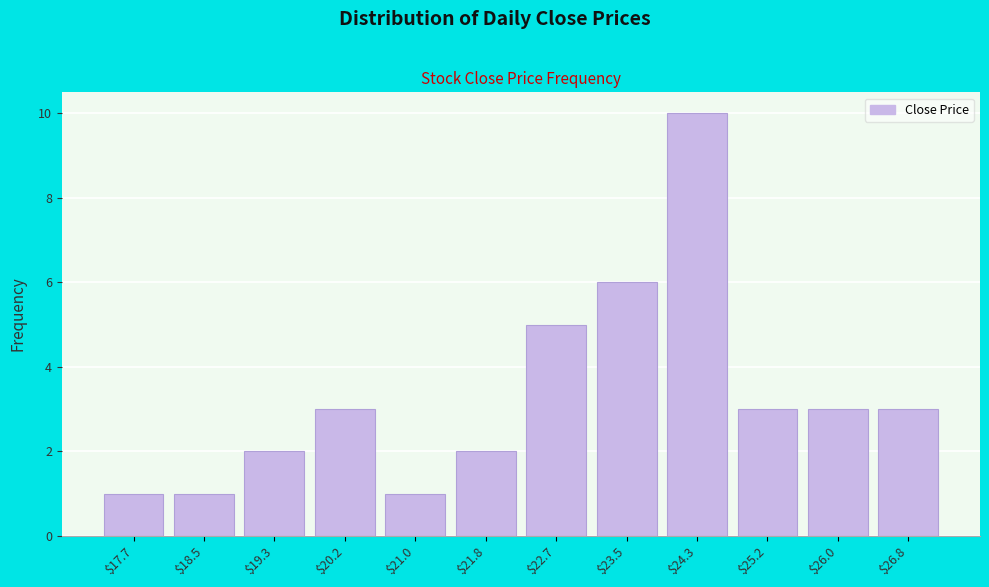

Reading left to right, list every bar in this chart as the range it spans on the x-axis followed by its height. Neither the bar edges nor the heights are printed on the chart, so give them approximately, as read against the axes.

17.2 to 18.1: 1
18.1 to 18.9: 1
18.9 to 19.7: 2
19.7 to 20.6: 3
20.6 to 21.4: 1
21.4 to 22.2: 2
22.2 to 23.1: 5
23.1 to 23.9: 6
23.9 to 24.7: 10
24.7 to 25.6: 3
25.6 to 26.4: 3
26.4 to 27.3: 3